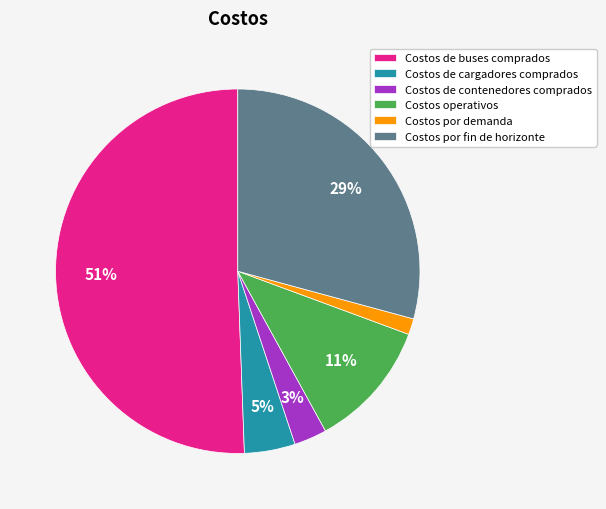

To the nearest percent, what percentage of the pie is Costos operativos?

11%